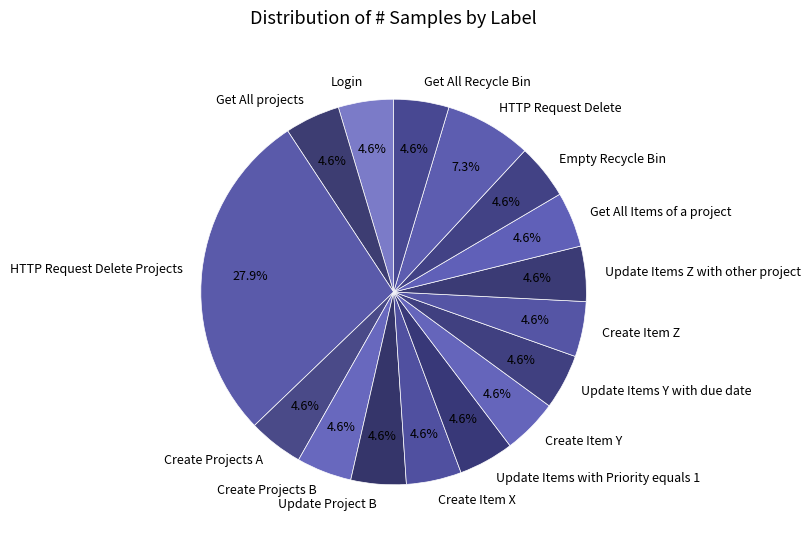

What portion of the pie excludes Create Projects B?

95.4%